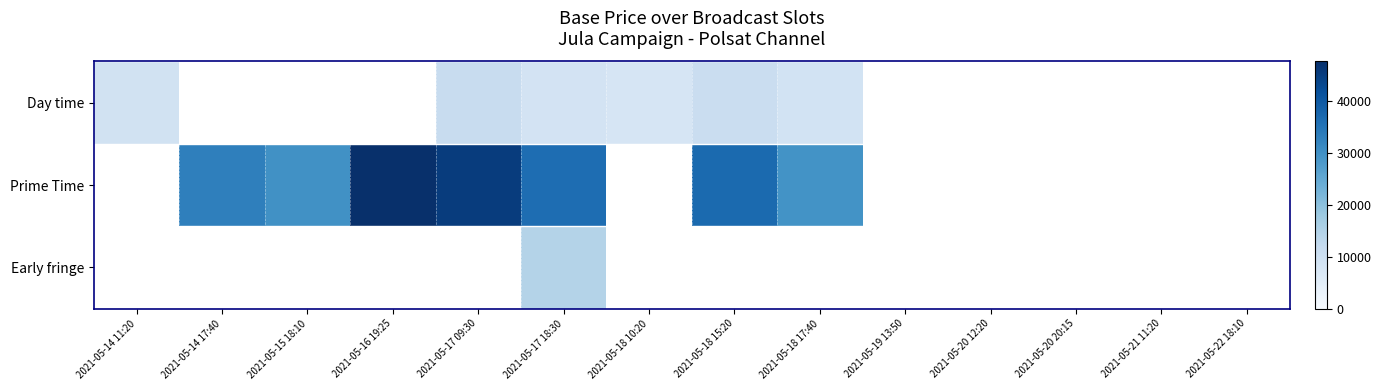

How many values in the Day time series are below 10800?

4